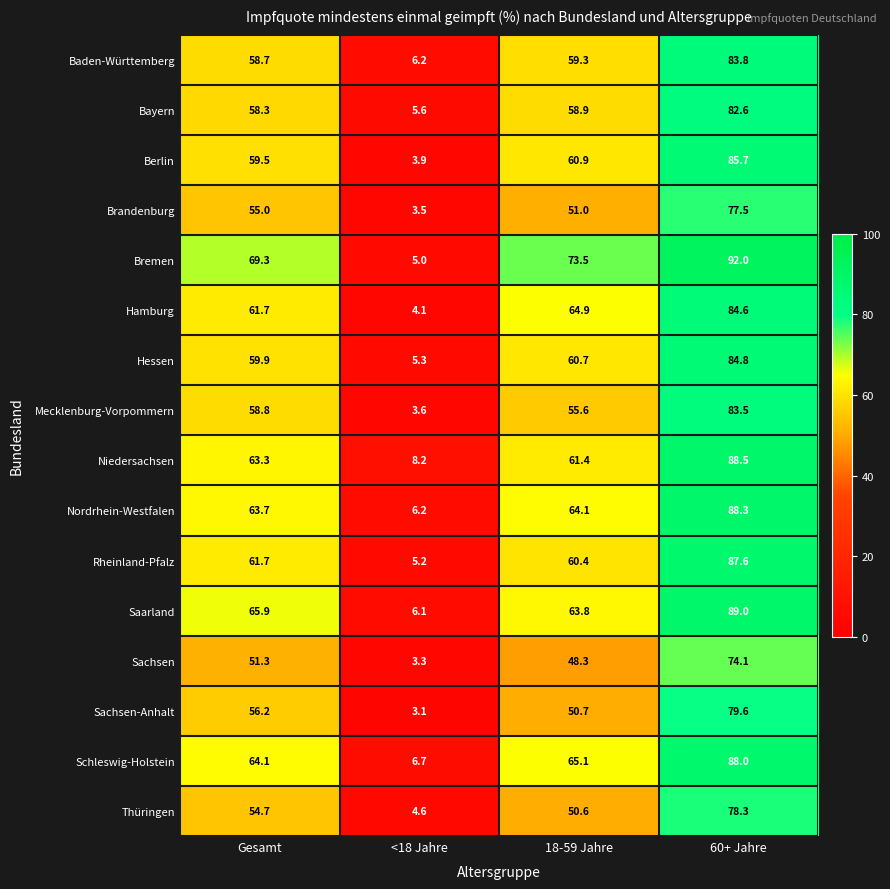

The Brandenburg series shows 35.3 at 18-59 Jahre. True or false?

False